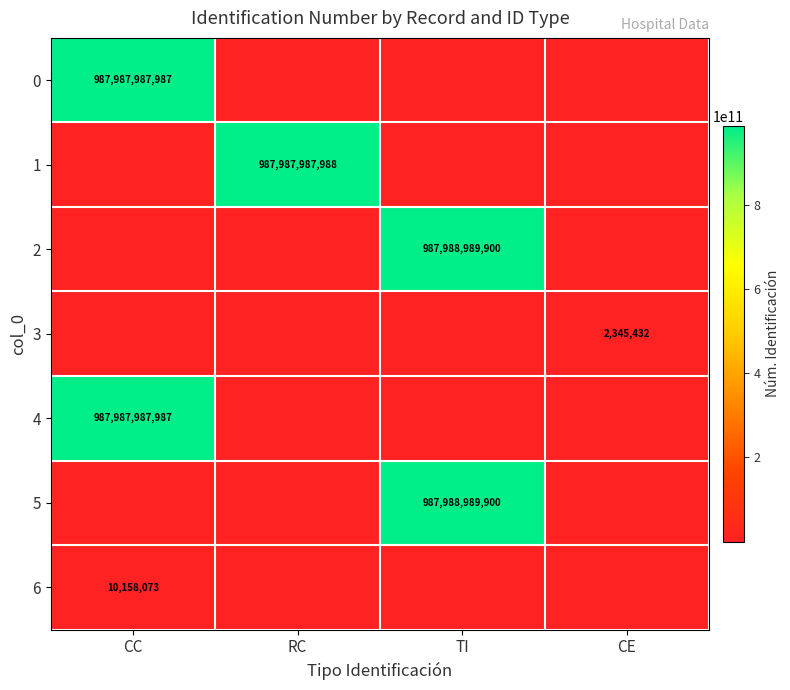

The value of 6 at CC is 14862237. True or false?

False